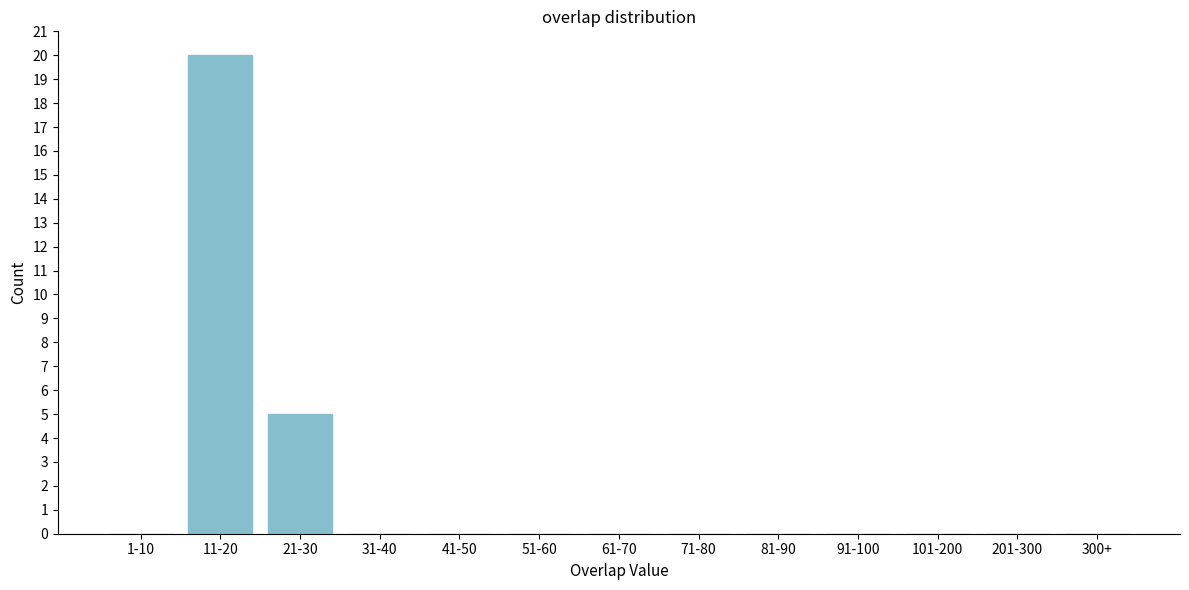

Reading left to right, extract all data points from this chart.

1-10=0	11-20=20	21-30=5	31-40=0	41-50=0	51-60=0	61-70=0	71-80=0	81-90=0	91-100=0	101-200=0	201-300=0	300+=0